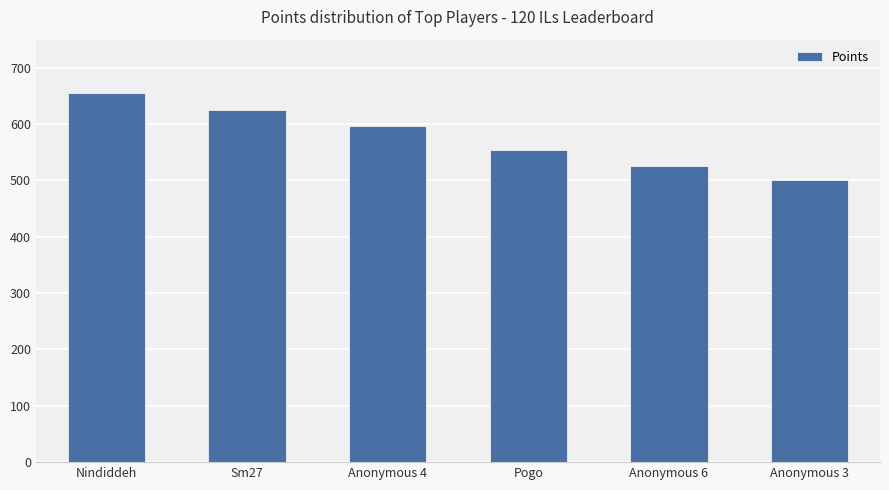

Reading right to left, extract all data points from this chart.

500	526	554	596	625	655